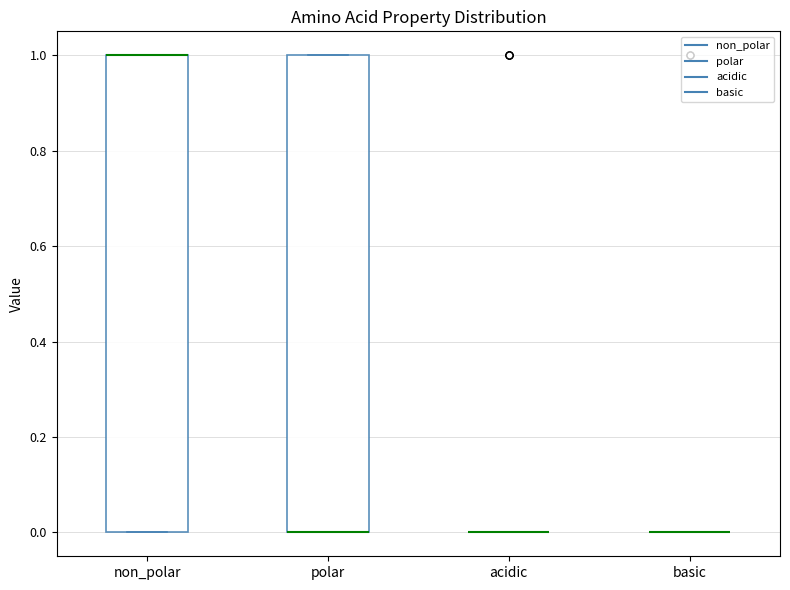

Reading left to right, read every box against the y-axis: the position of its median line, the range the box covers, and the ends of its whiskers. The values are not printed on the chart, so give them approximately, as read against the axis.

non_polar: median 1 (drawn on the box's upper edge), box 0 to 1, whiskers 0 to 1
polar: median 0 (drawn on the box's lower edge), box 0 to 1, whiskers 0 to 1
acidic: box collapsed to a line at 0, whiskers 0 to 0
basic: box collapsed to a line at 0, whiskers 0 to 0